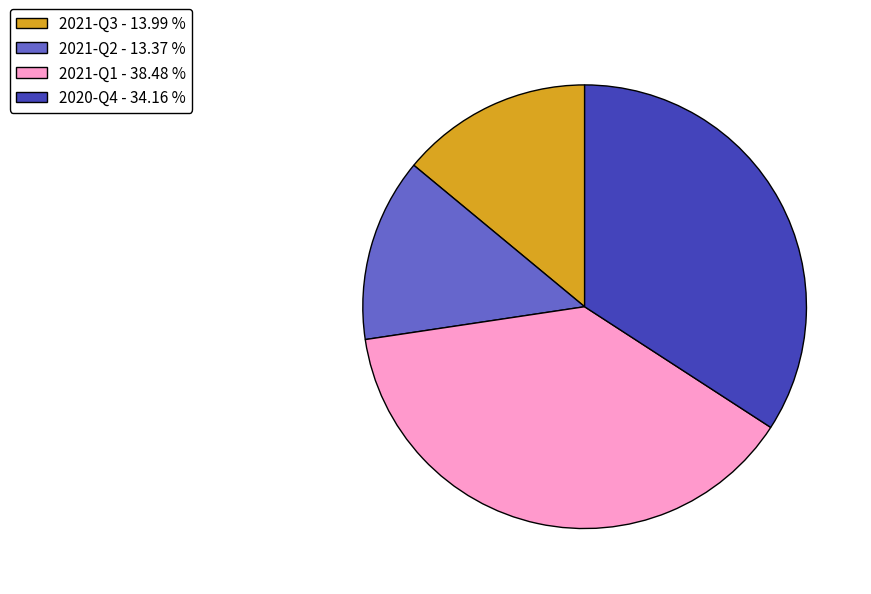

Rank the categories by value from lowest to highest.

2021-Q2, 2021-Q3, 2020-Q4, 2021-Q1